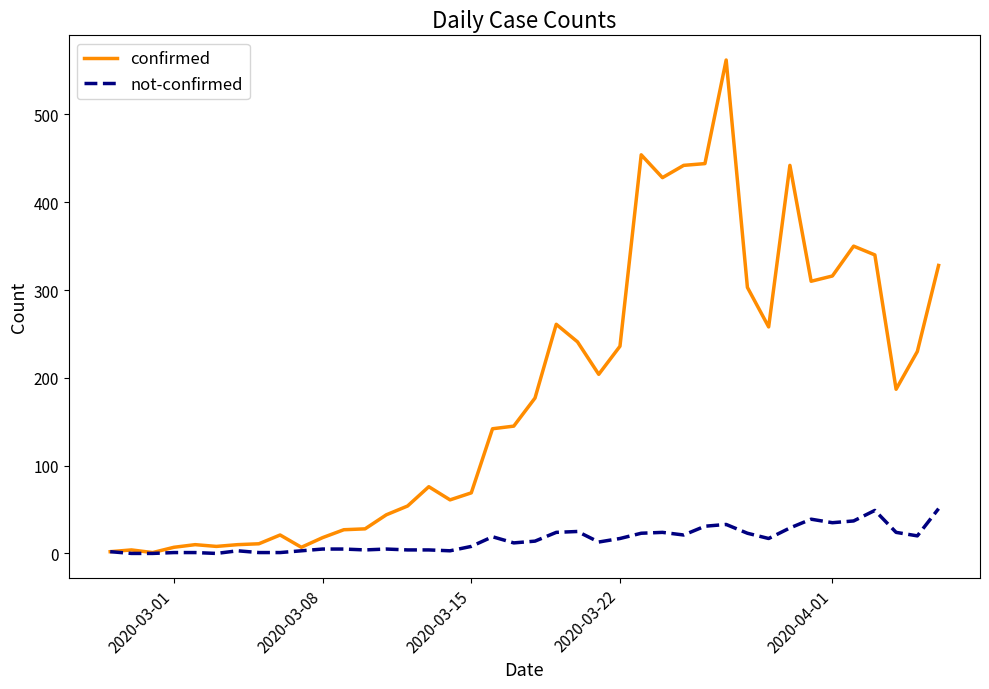

What is the maximum value shown in the chart?

562